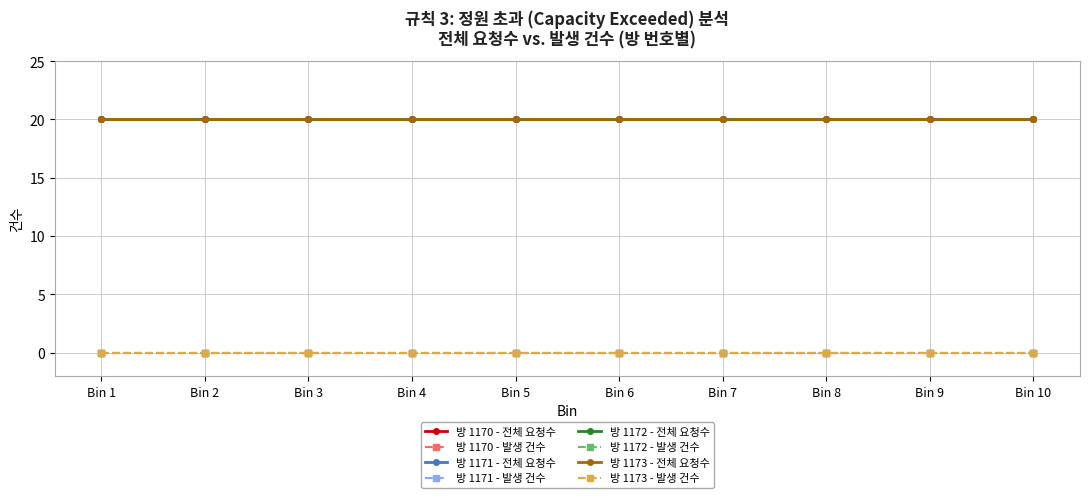

Reading left to right, what are all the values shown in this chart?

전체 요청수: 20	20	20	20	20	20	20	20	20	20
발생 건수: 0	0	0	0	0	0	0	0	0	0